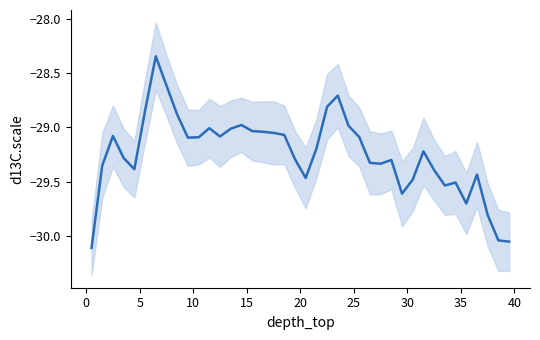

How many lines are shown in the chart?

1